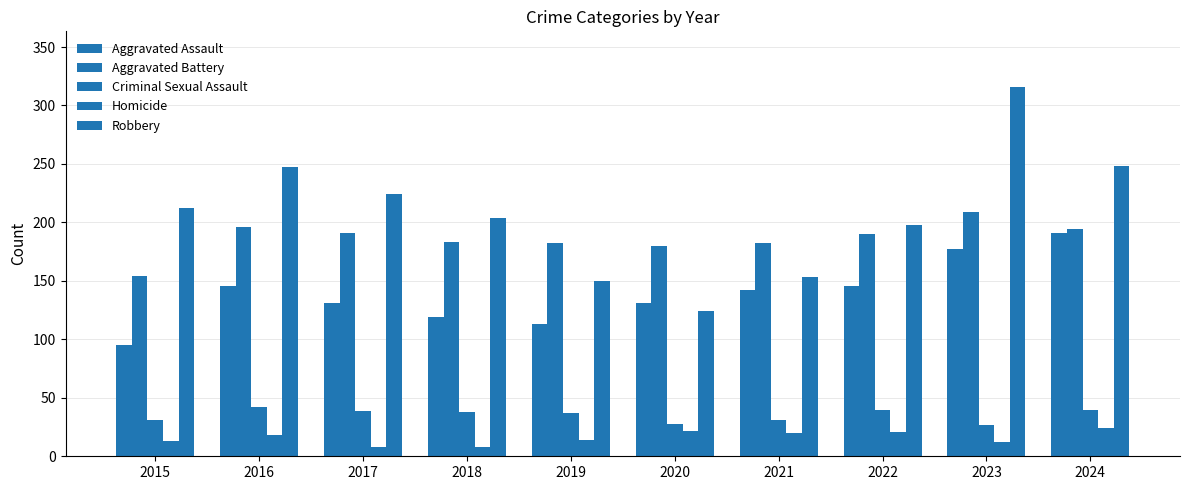

What is the sum of all Robbery values?

2076